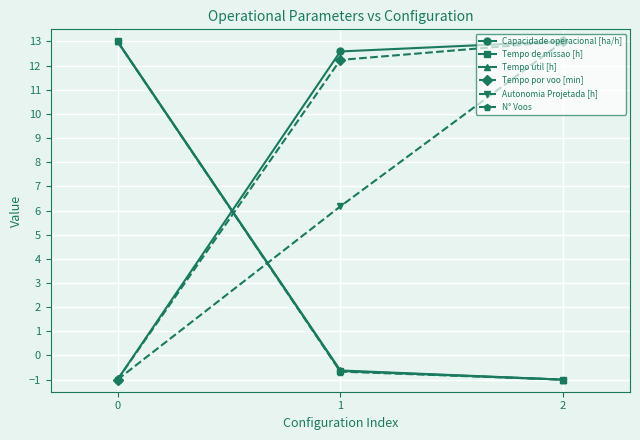

Reading left to right, what are all the values shown in this chart?

Capacidade operacional [ha/h]: 0=-1.0	1=12.6	2=13.0
Tempo de missao [h]: 0=13.0	1=-0.6	2=-1.0
Tempo util [h]: 0=13.0	1=-0.6	2=-1.0
Tempo por voo [min]: 0=-1.0	1=12.2	2=13.0
Autonomia Projetada [h]: 0=-1.0	1=6.2	2=13.0
N° Voos: 0=13.0	1=-0.7	2=-1.0